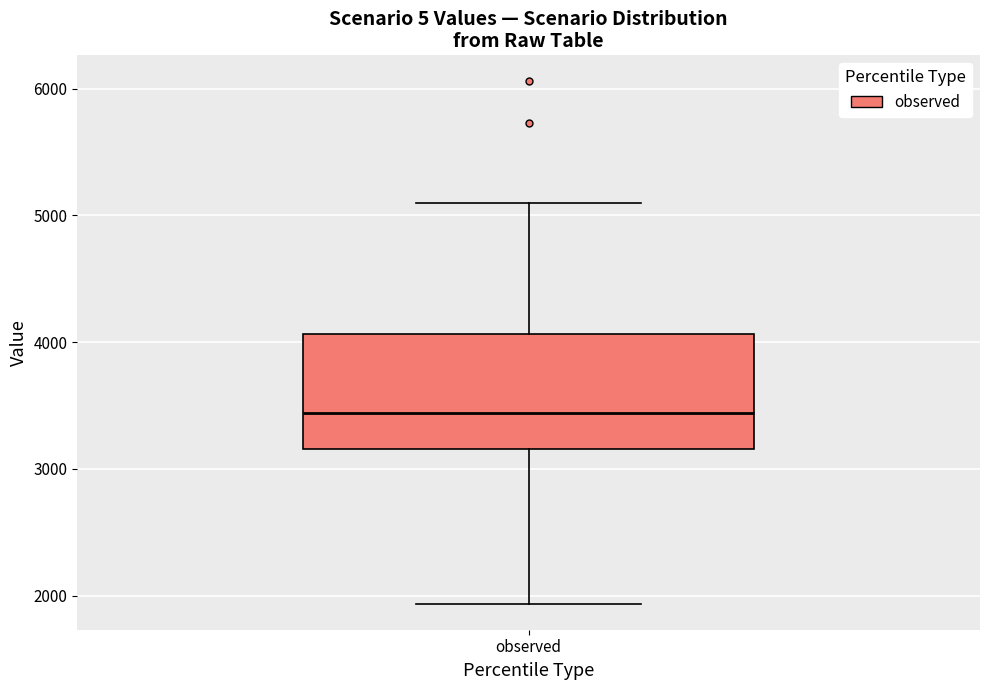

Read this box plot against the y-axis: the position of the median line, the range covered by the box, and the ends of both whiskers. The values are not printed on the chart, so give them approximately, as read against the axis.

median 3400, box 3200 to 4100, whiskers 1900 to 5100